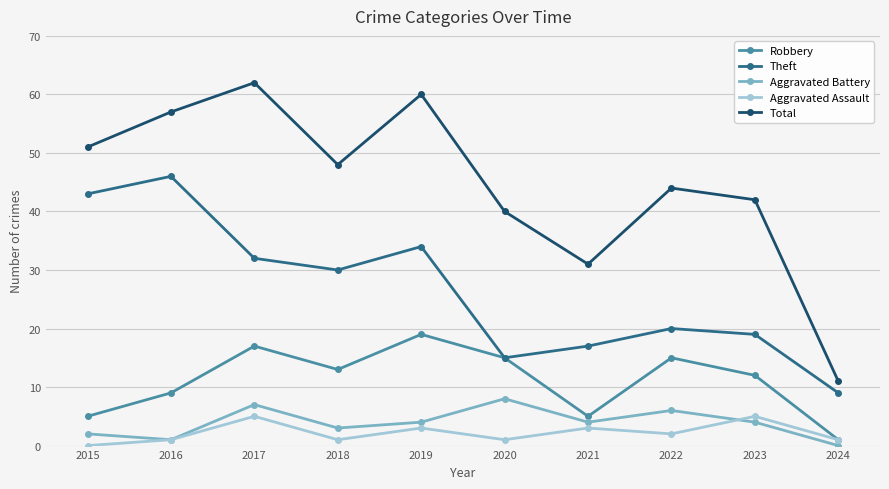

What value does the Total series have at 2017?

62